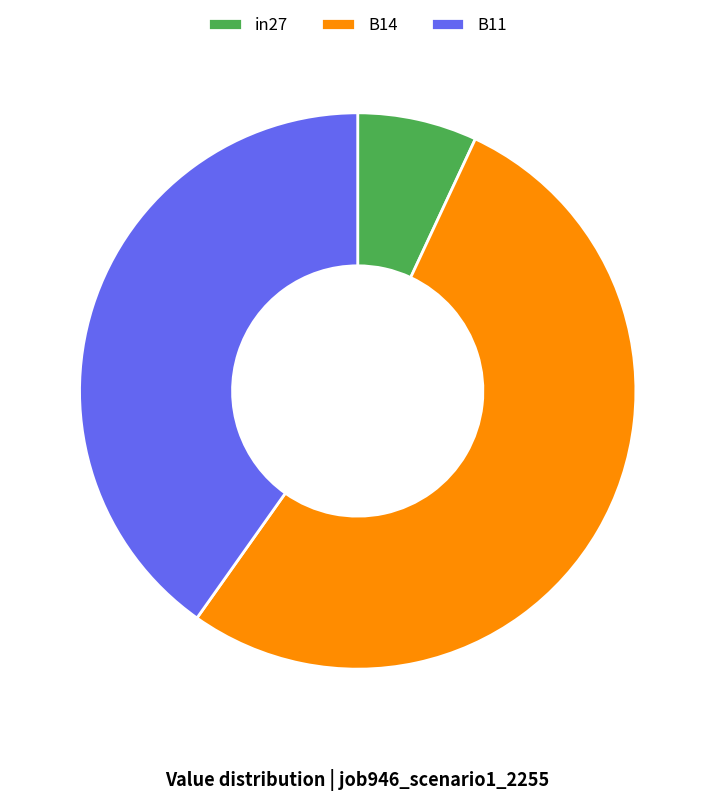

Is the sum of in27 and B11 greater than half?

No